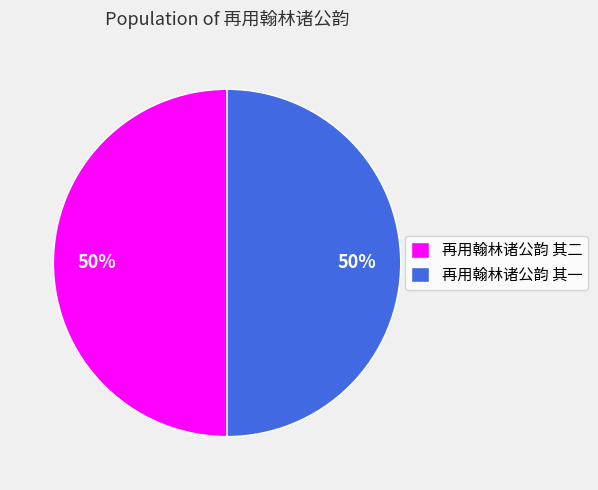

To the nearest percent, what portion does 再用翰林诸公韵 其一 represent?

50%